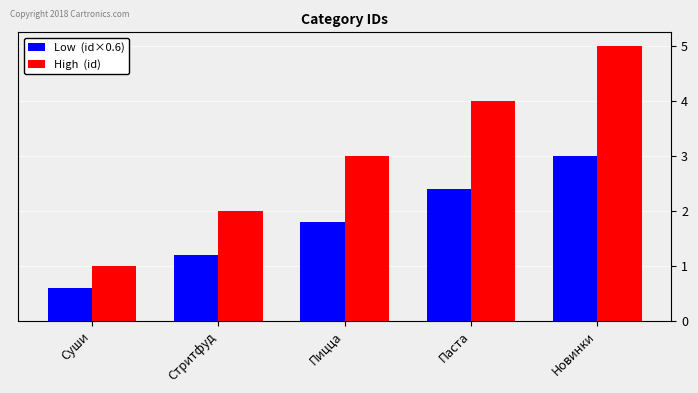

At which category is the sum across all series the highest?

Новинки